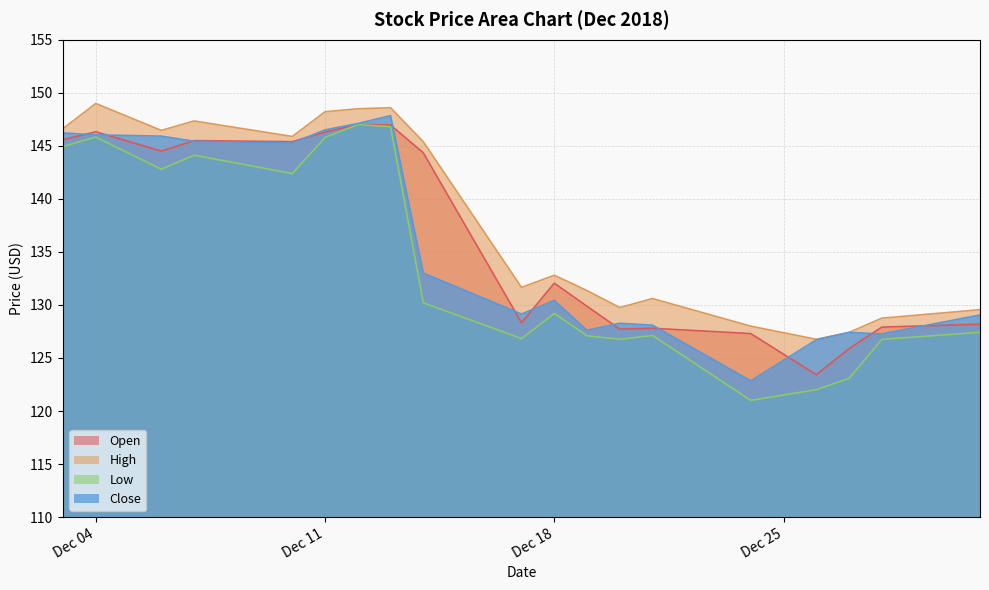

How many interior local peaks does the Close series have?

4